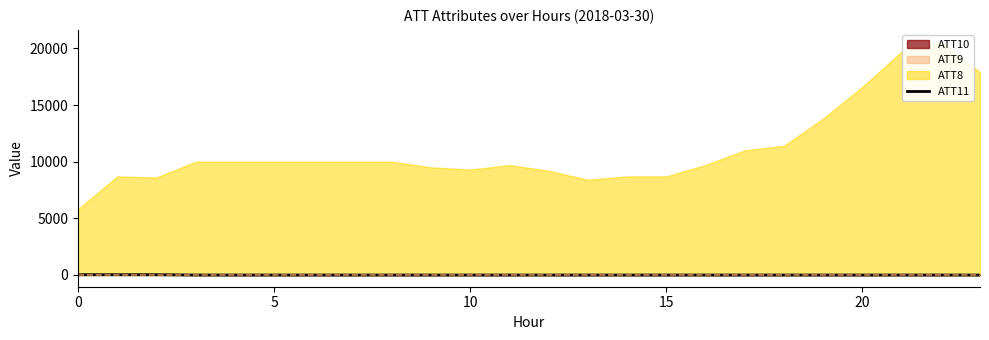

Which category has the lowest value across all series?

20